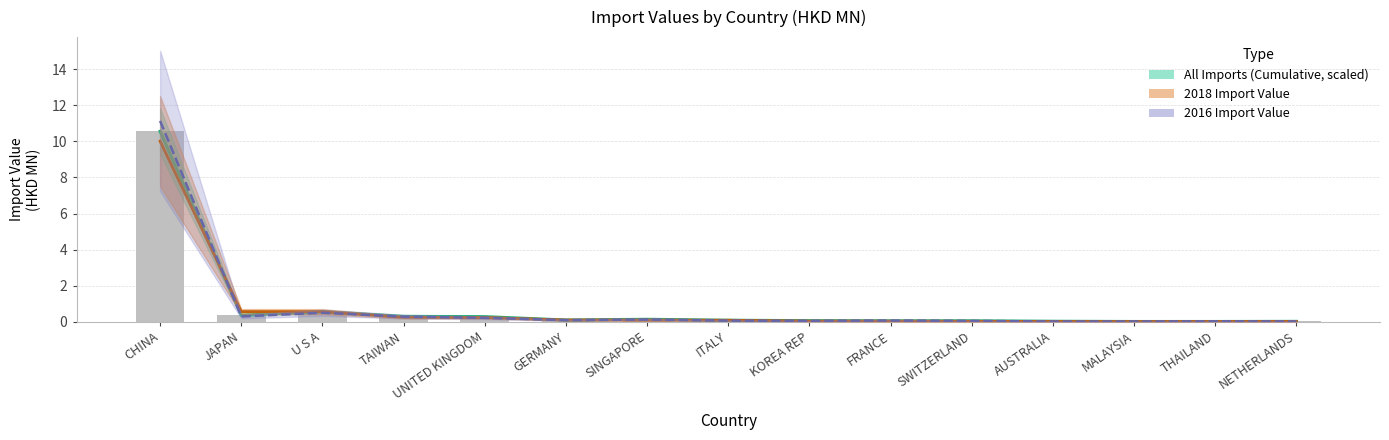

Reading left to right, list all the values displayed in this chart.

All (HKD MN): CHINA=10.6	JAPAN=0.4	U S A=0.6	TAIWAN=0.3	UNITED KINGDOM=0.3	GERMANY=0.1	SINGAPORE=0.1	ITALY=0.1	KOREA REP=0.1	FRANCE=0.1	SWITZERLAND=0.1	AUSTRALIA=0.0	MALAYSIA=0.0	THAILAND=0.0	NETHERLANDS=0.0
2016 Value: CHINA=11.1	JAPAN=0.3	U S A=0.5	TAIWAN=0.3	UNITED KINGDOM=0.2	GERMANY=0.1	SINGAPORE=0.1	ITALY=0.1	KOREA REP=0.1	FRANCE=0.1	SWITZERLAND=0.0	AUSTRALIA=0.0	MALAYSIA=0.0	THAILAND=0.0	NETHERLANDS=0.0
2018 Value: CHINA=10.0	JAPAN=0.6	U S A=0.6	TAIWAN=0.3	UNITED KINGDOM=0.2	GERMANY=0.1	SINGAPORE=0.1	ITALY=0.1	KOREA REP=0.0	FRANCE=0.0	SWITZERLAND=0.0	AUSTRALIA=0.0	MALAYSIA=0.0	THAILAND=0.0	NETHERLANDS=0.0